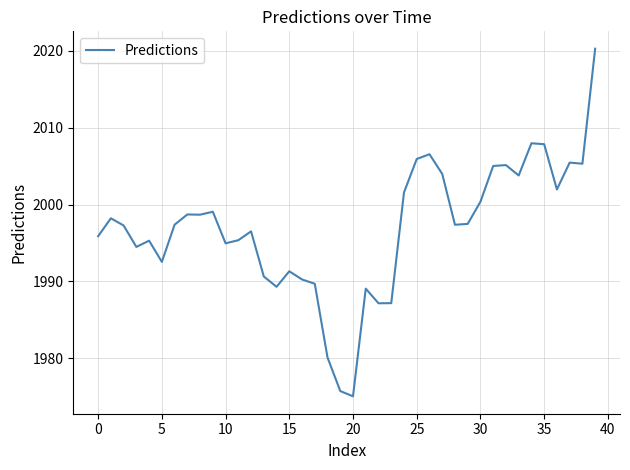

What is the minimum value shown in the chart?

1975.1